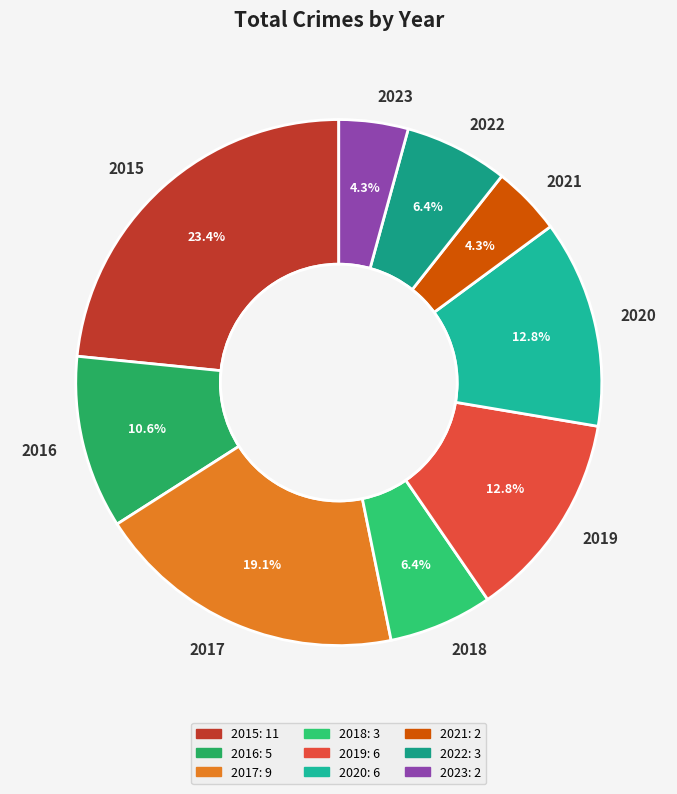

Does 2018 represent more than half of the total?

No